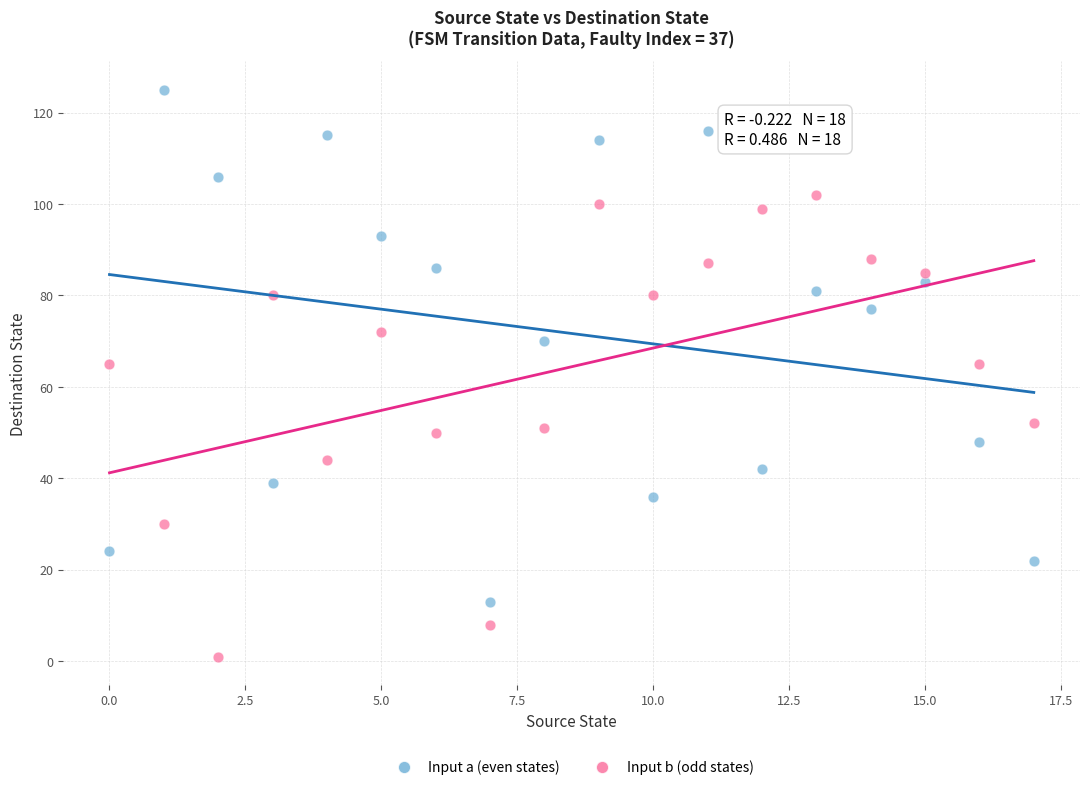

Which series has the widest spread of Y values?

Input a (even states)